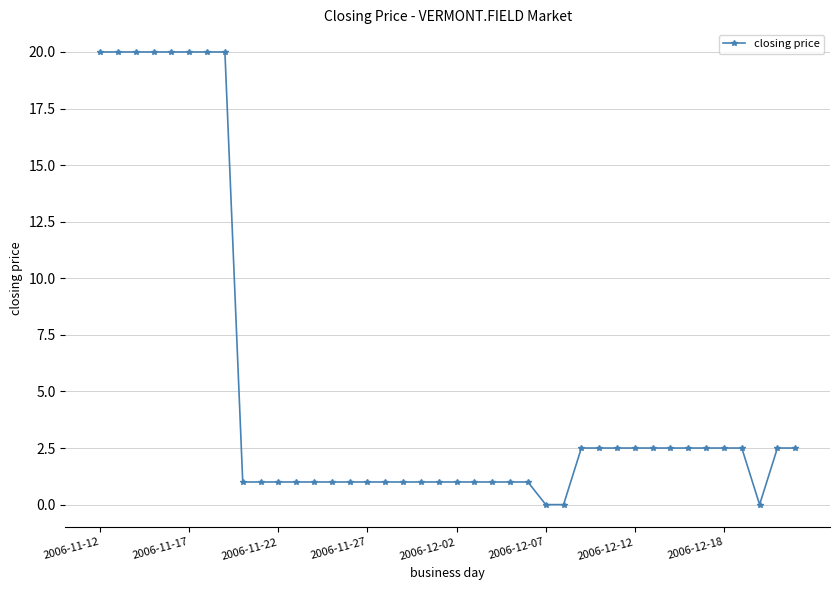

What is the average value?

5.2